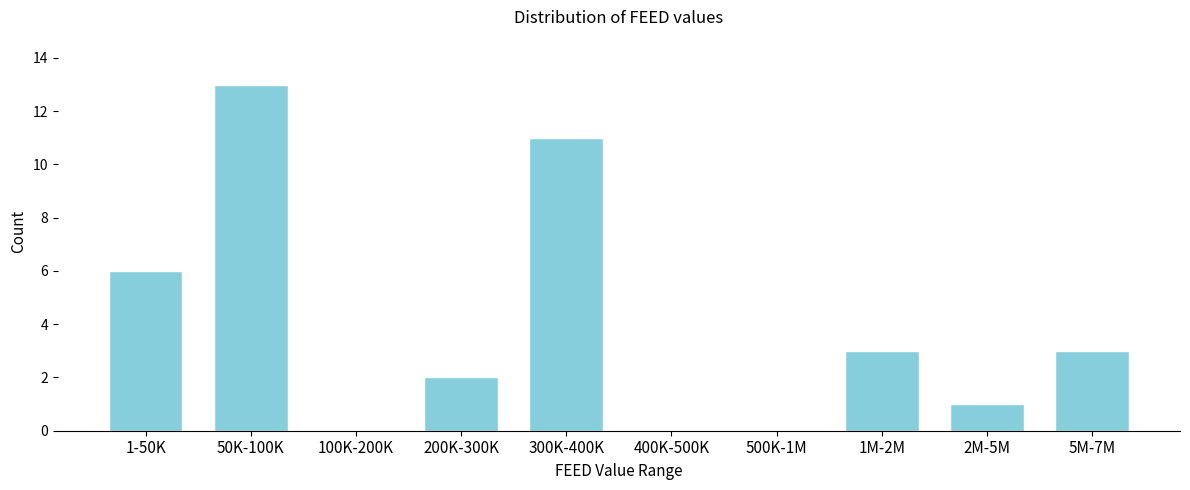

Reading left to right, what are all the values shown in this chart?

1-50K=6	50K-100K=13	100K-200K=0	200K-300K=2	300K-400K=11	400K-500K=0	500K-1M=0	1M-2M=3	2M-5M=1	5M-7M=3